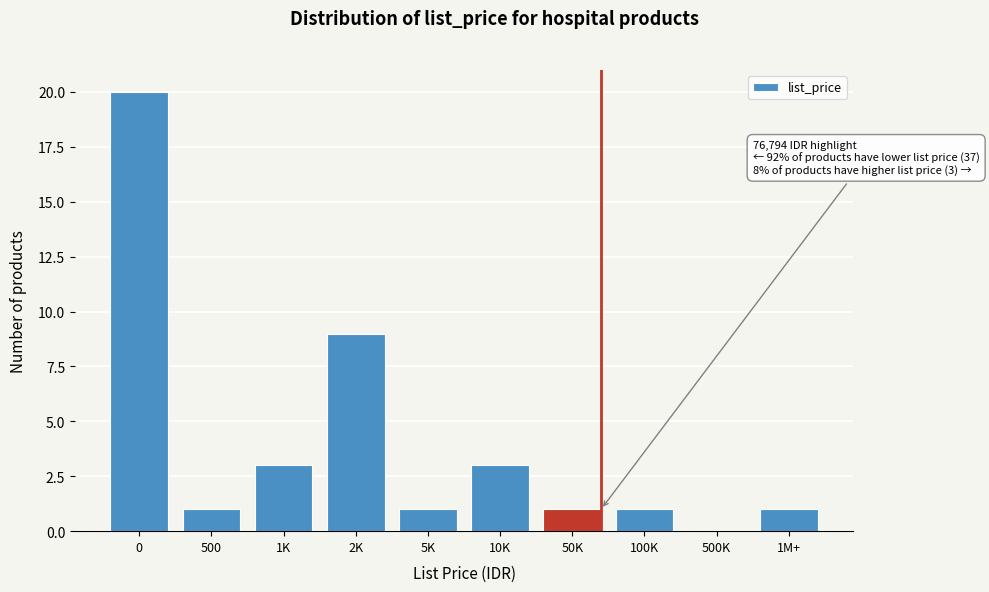

Reading left to right, list all the values displayed in this chart.

0=20	500=1	1K=3	2K=9	5K=1	10K=3	50K=1	100K=1	500K=0	1M+=1